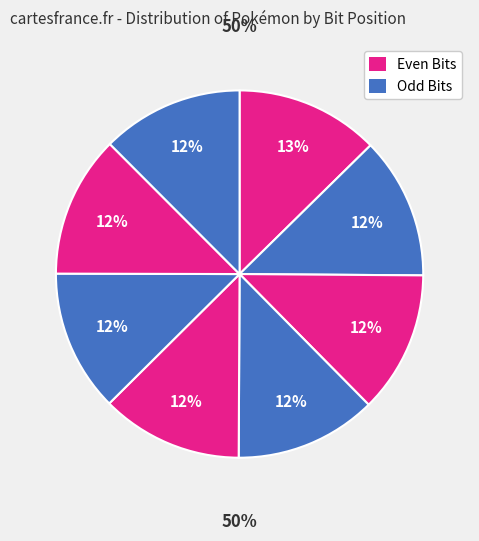

Which has a higher value, Bit 4 or Bit 7?

Bit 4